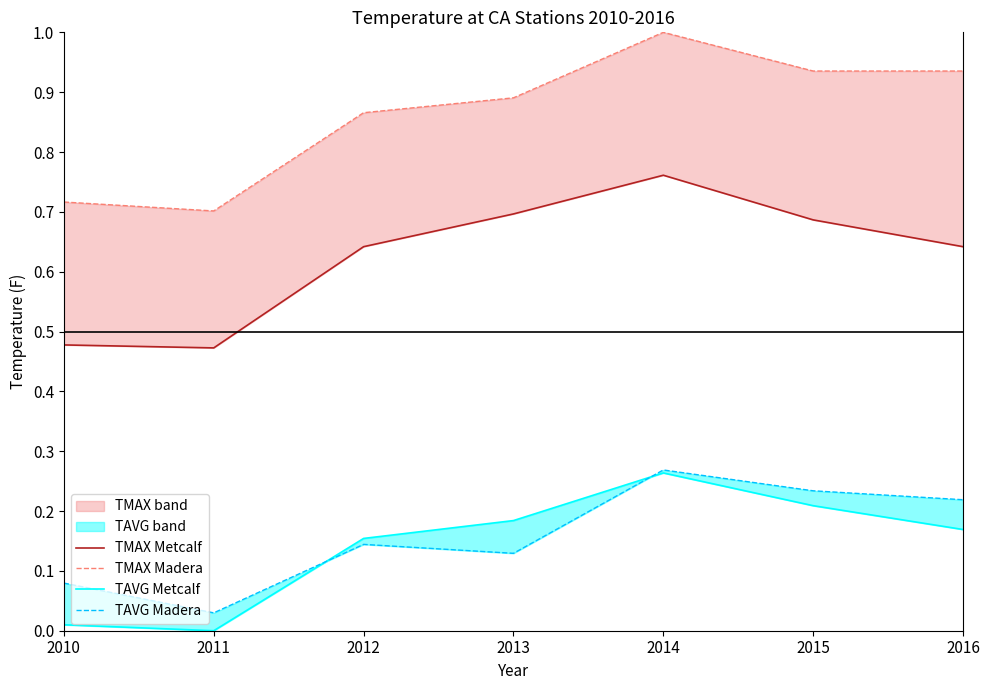

What is the difference between the second highest and minimum values in the TAVG Madera series?

0.2